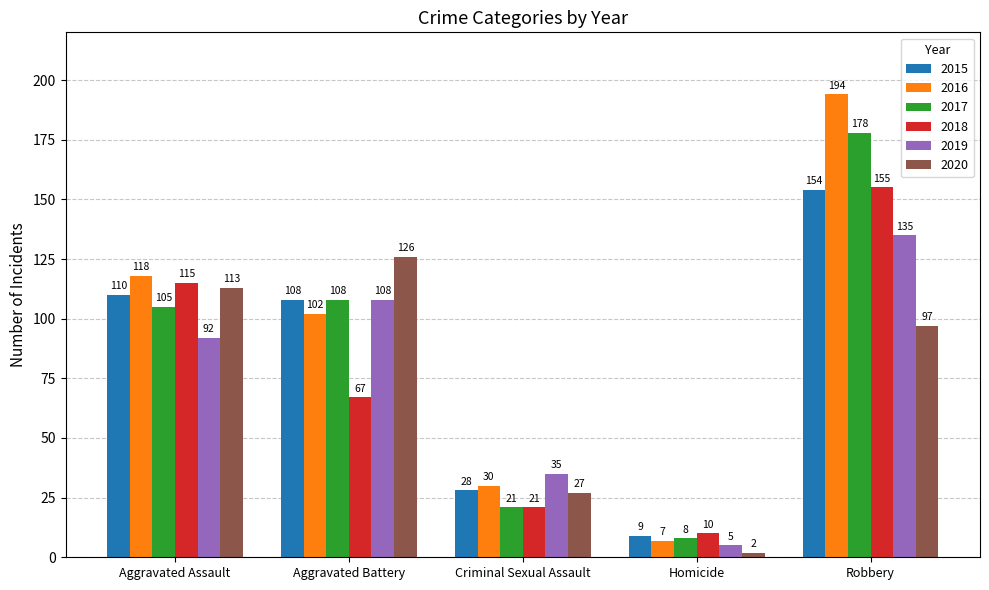

Count the number of categories in the chart.

5